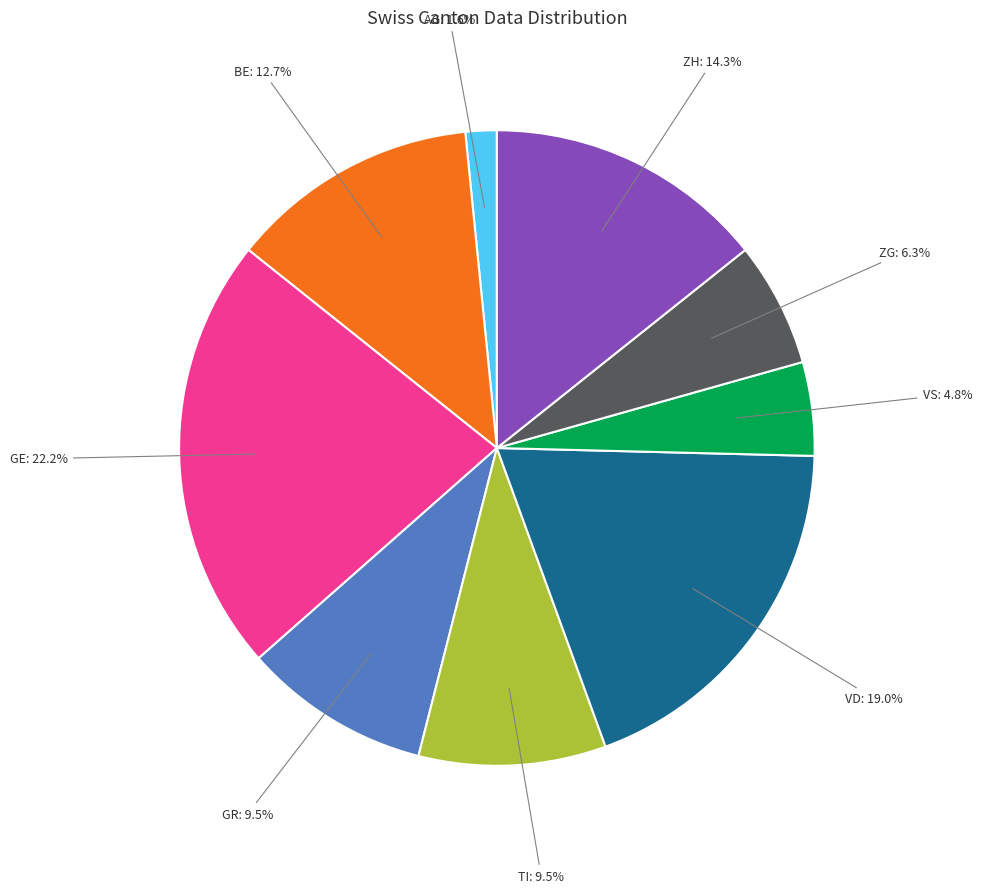

Does VD represent more than half of the total?

No